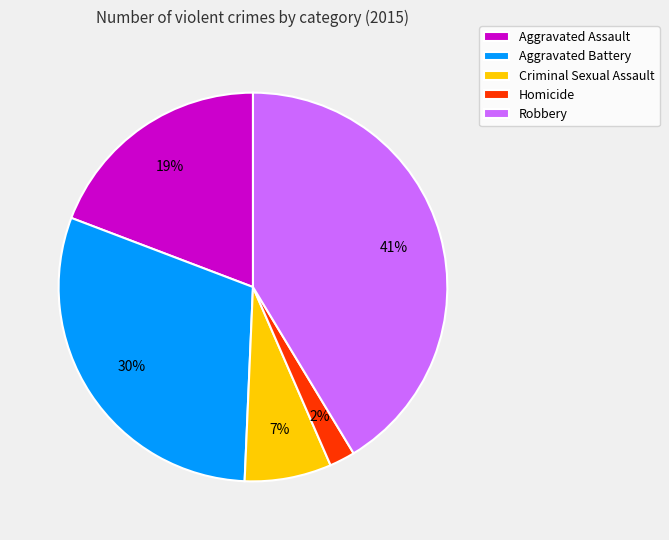

How many slices are in this pie chart?

5